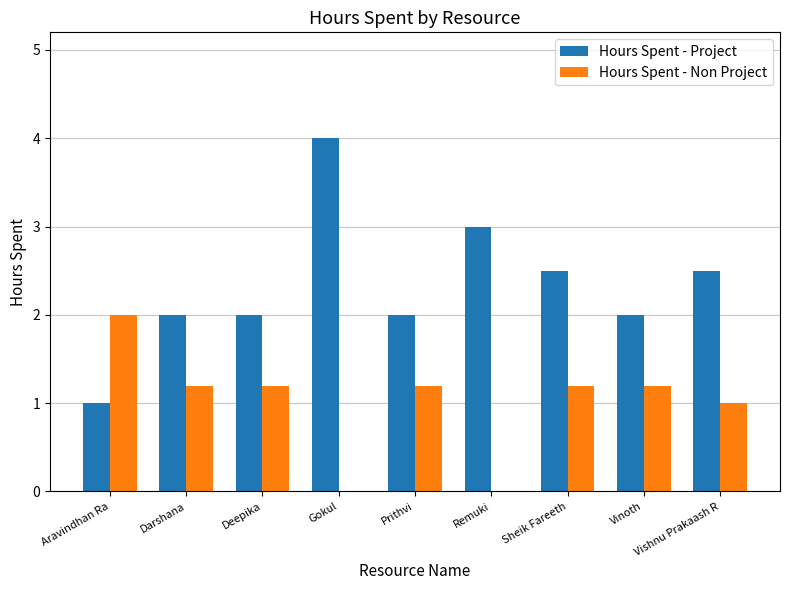

Which series has the widest spread of values?

Hours Spent - Project